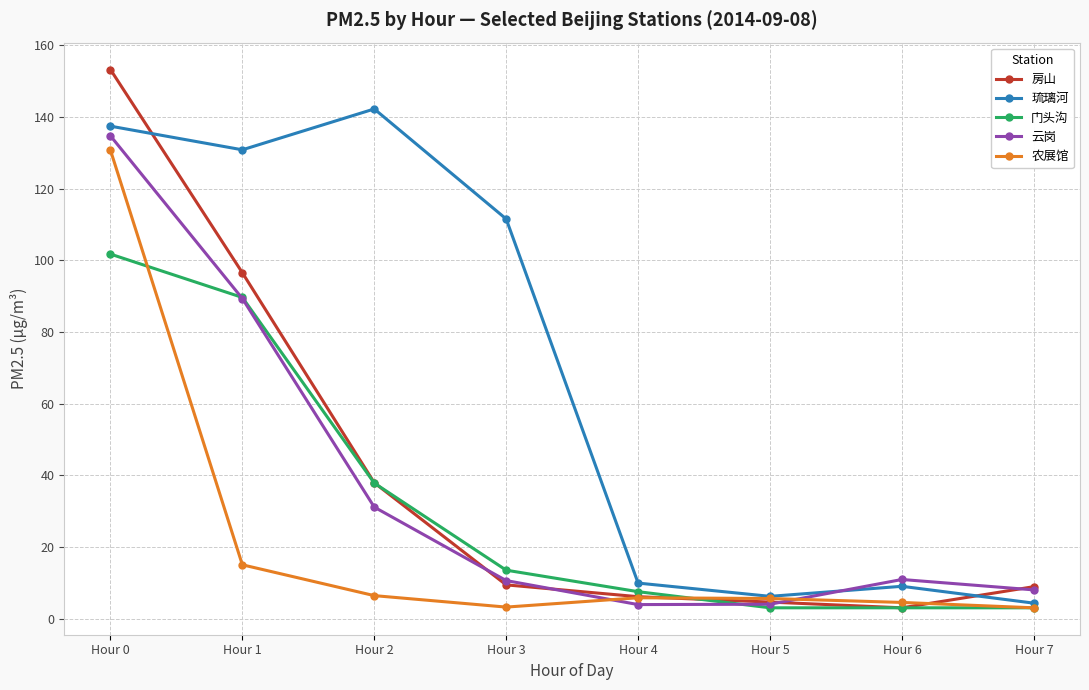

True or false: 房山 has more than 1 points higher than both neighbors.

False